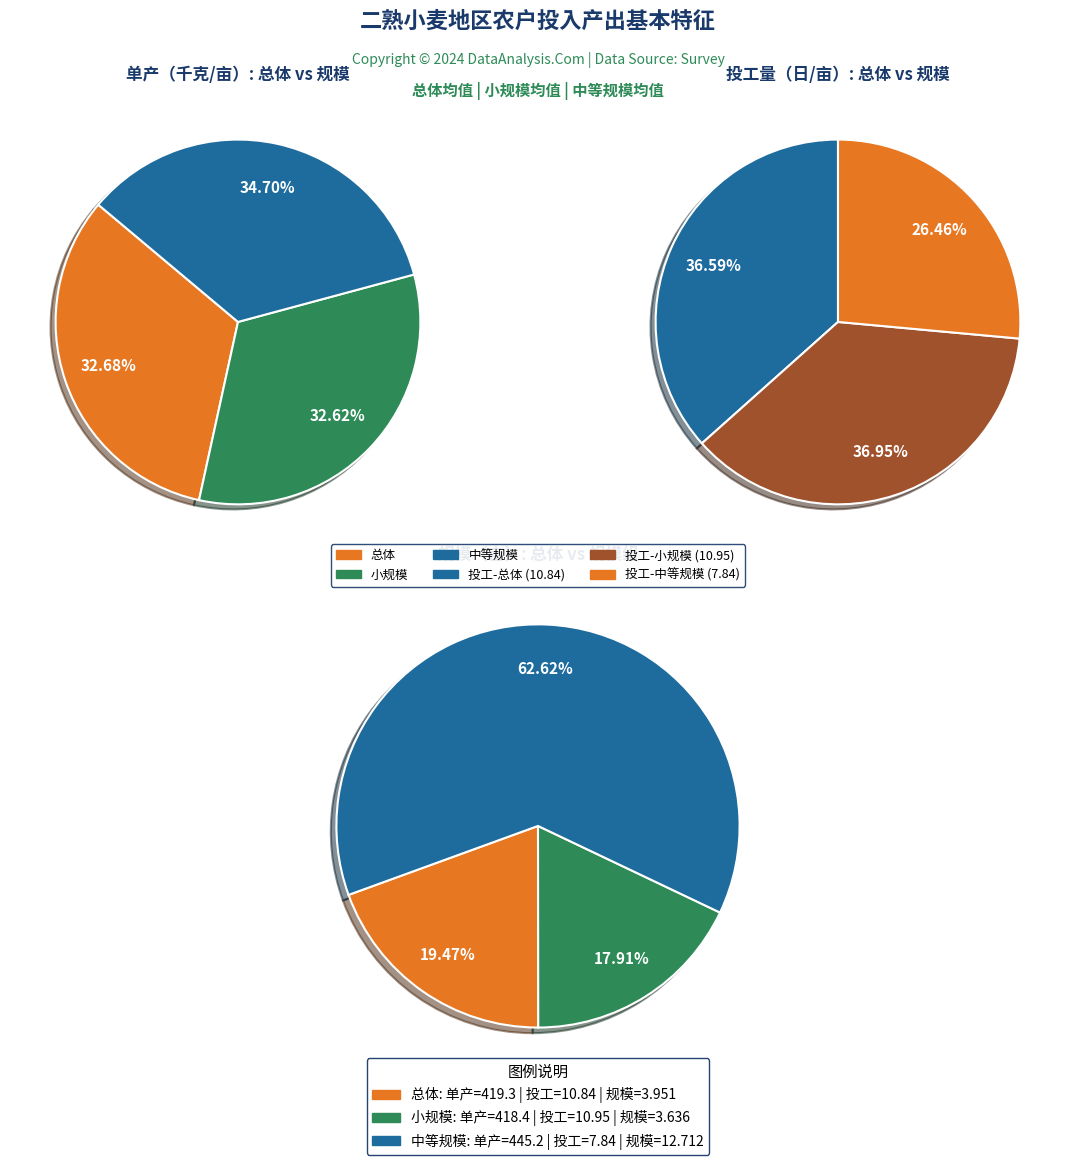

How many segments does this pie chart have?

3